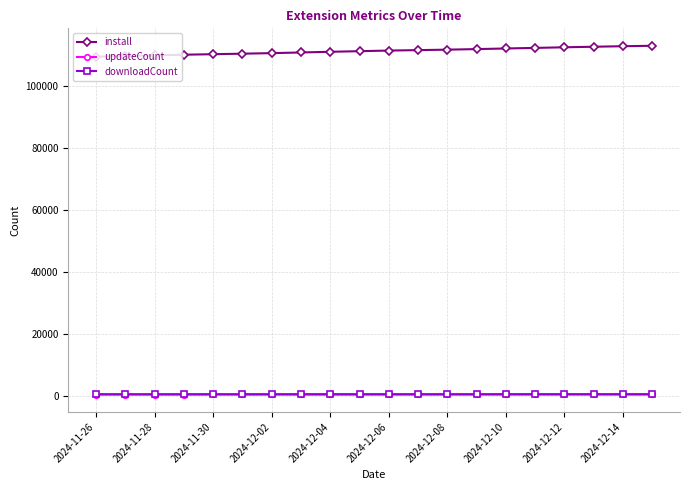

What is the maximum value shown in the chart?

113105